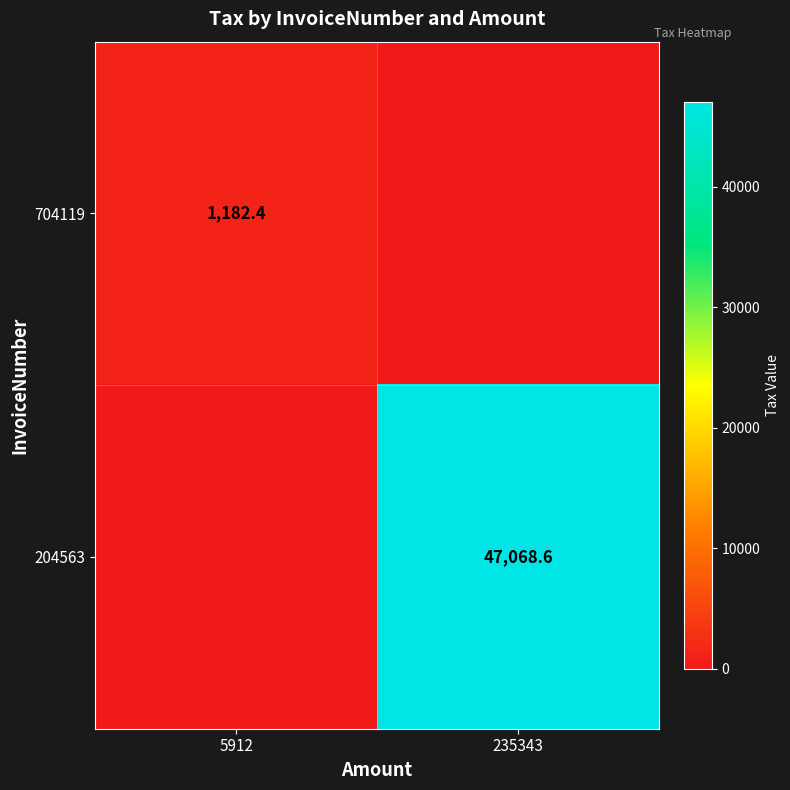

True or false: 704119 has a value of 430.5 at 5912.

False